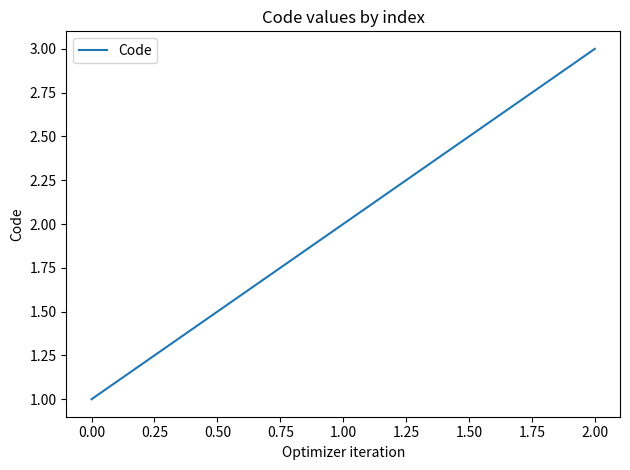

How many values are below 2?

1